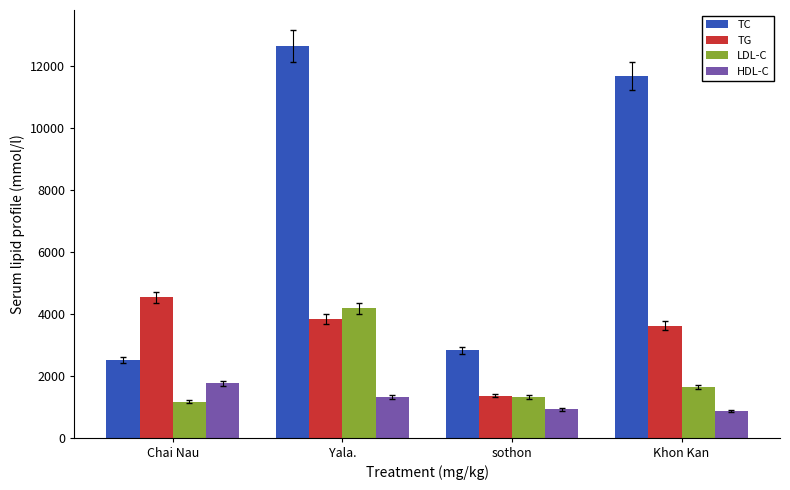

What is the sum of the LDL-C values at sothon and Khon Kan?

2939.6